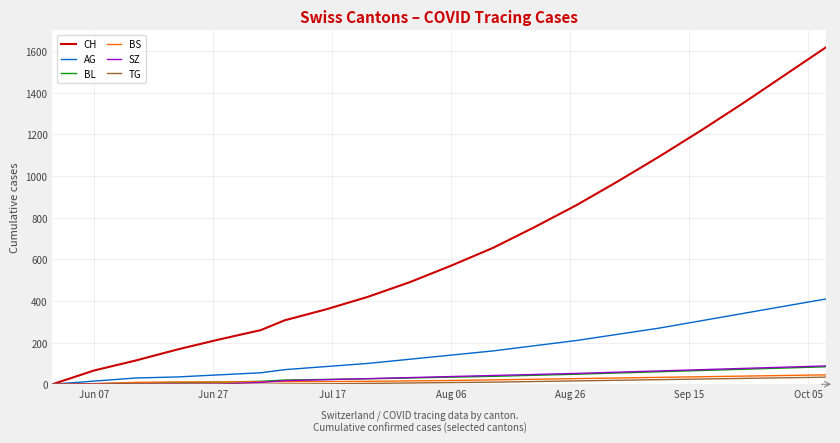

What is the maximum value shown in the chart?

1620